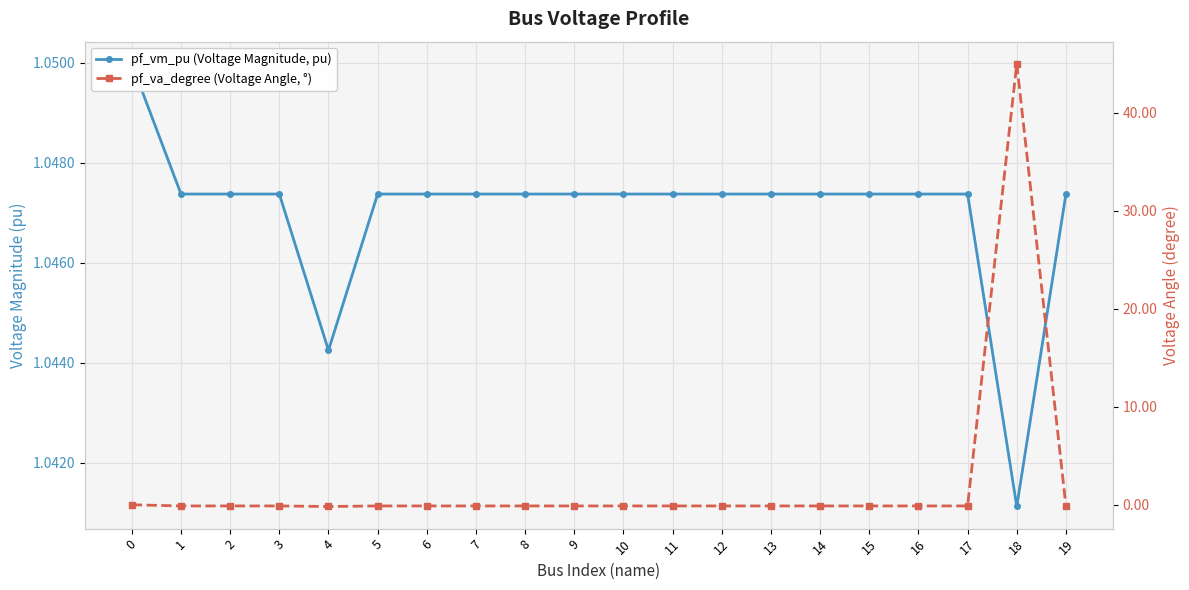

At which label does pf_va_degree (Voltage Angle, °) reach its peak?

18